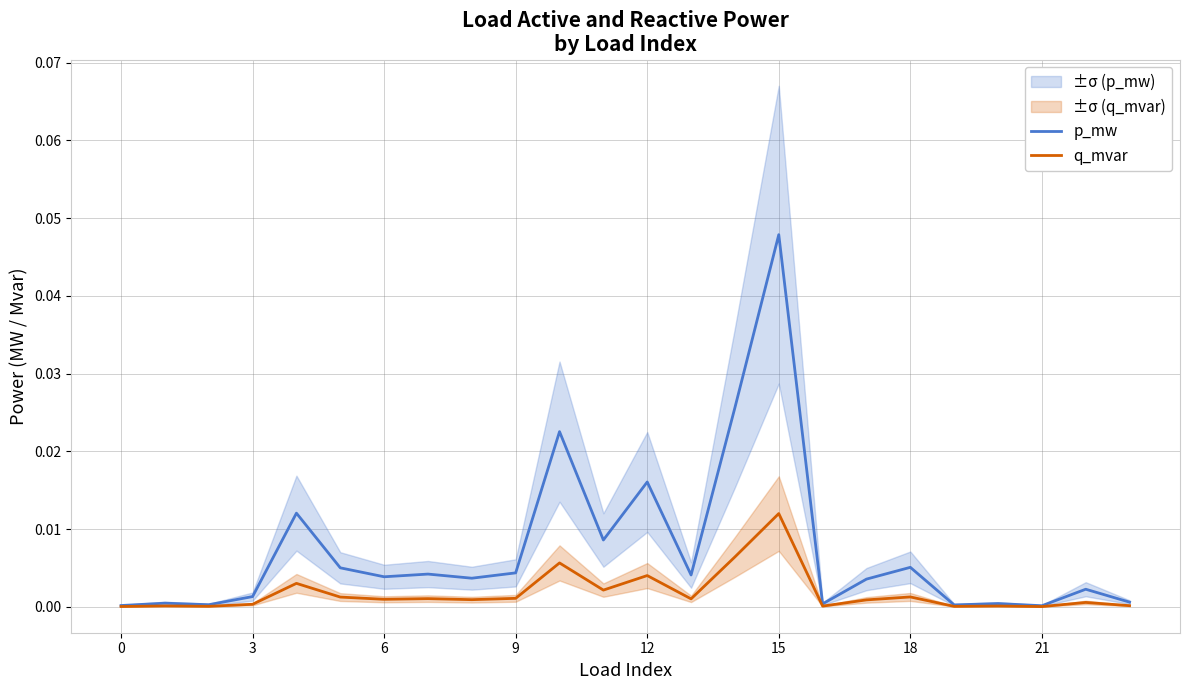

How many lines are shown in the chart?

2